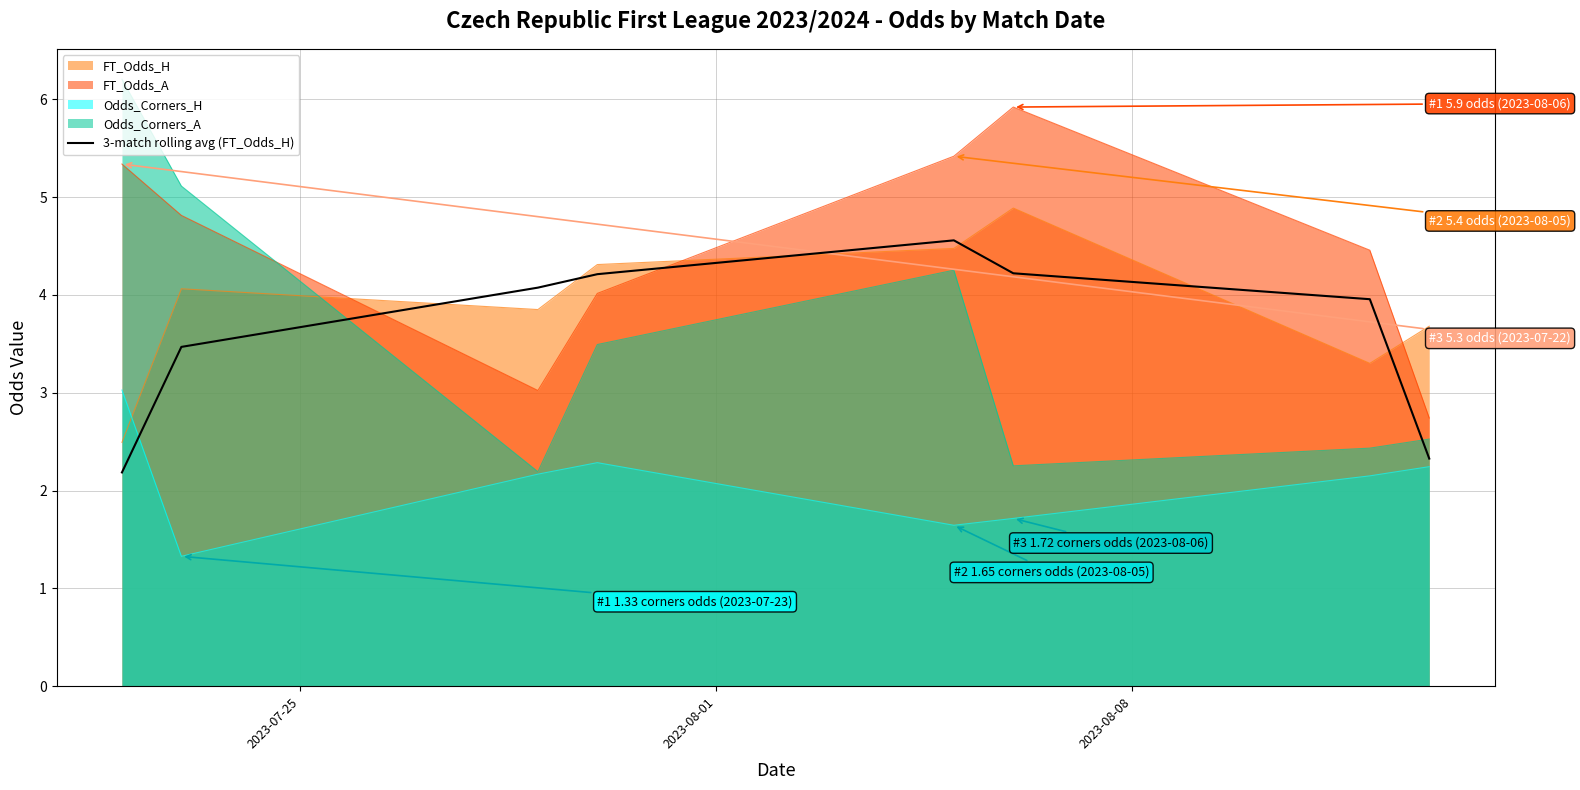

What is the value of the 2nd point from the left?

3.5